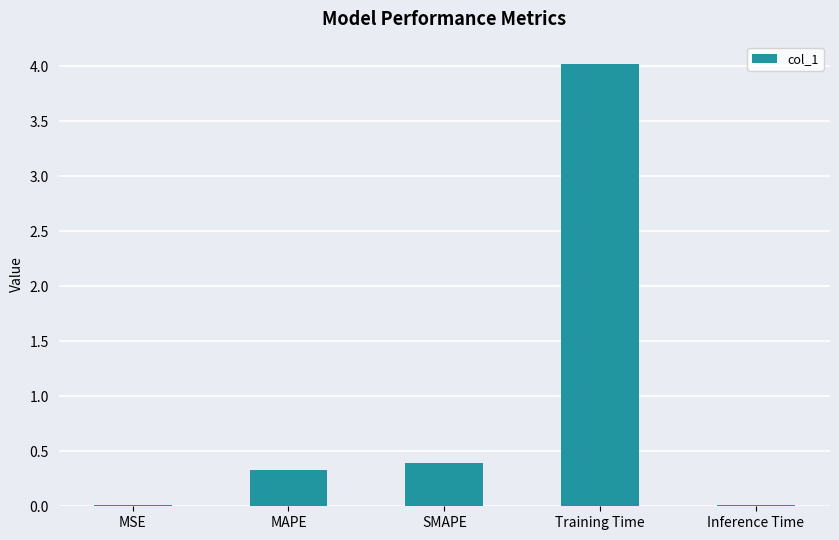

Is it true that the value at MSE is 0.0?

True